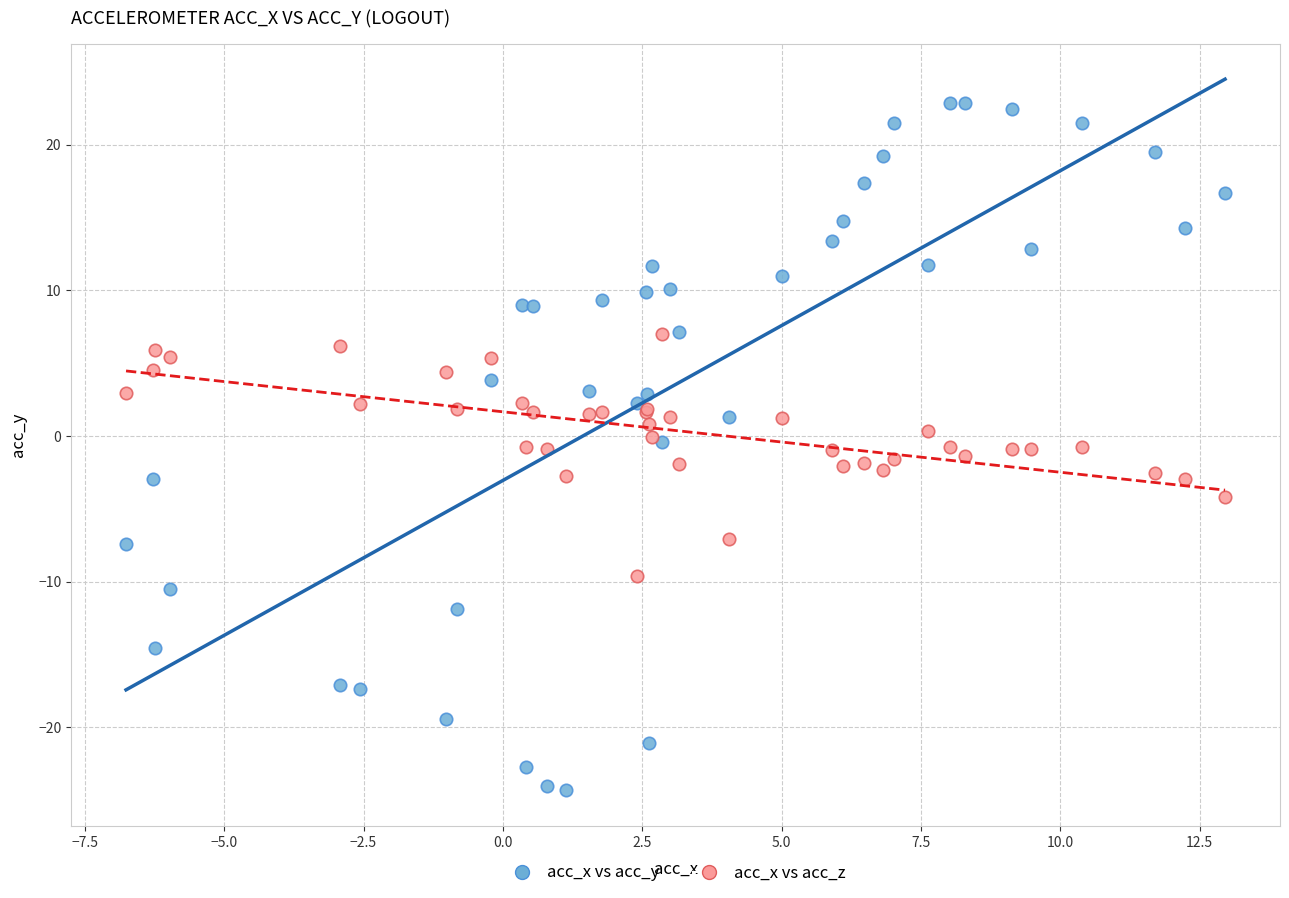

Which series has the largest Y range (max minus min)?

acc_x vs acc_y